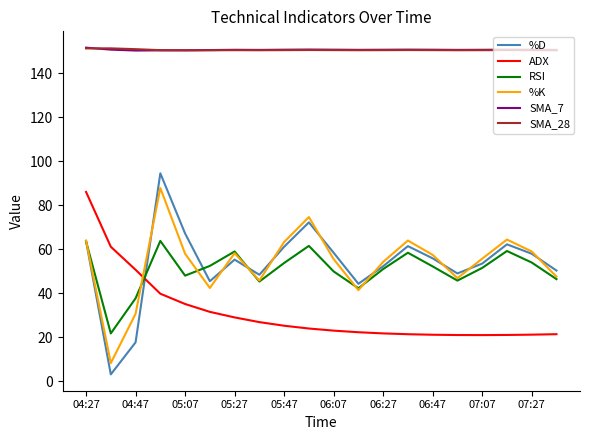

How many distinct data groups are displayed?

6